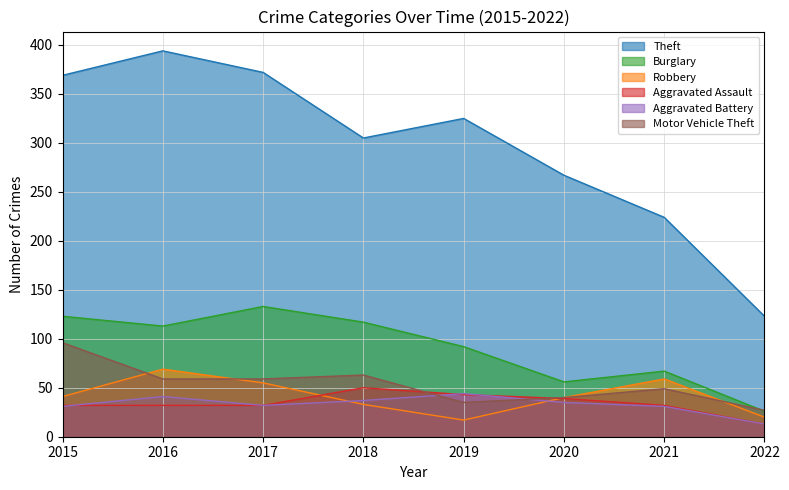

List the labels in order of Aggravated Battery value, largest first.

2019, 2016, 2018, 2020, 2017, 2015, 2021, 2022